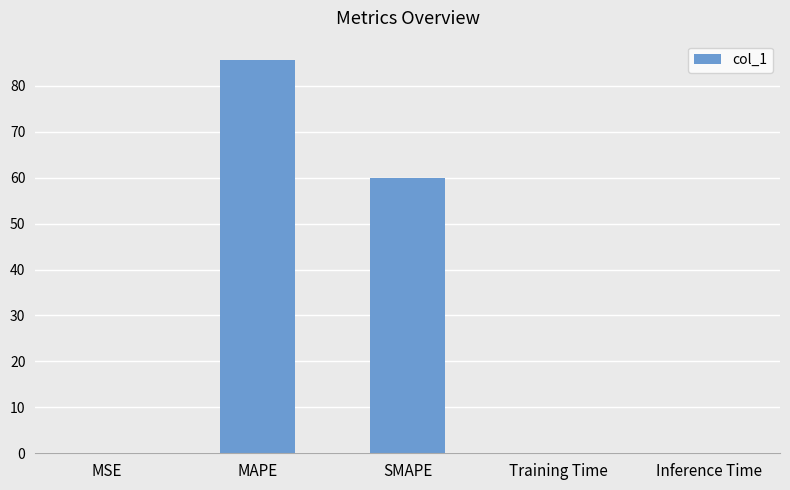

What is the change in value from SMAPE to Training Time?

-59.9